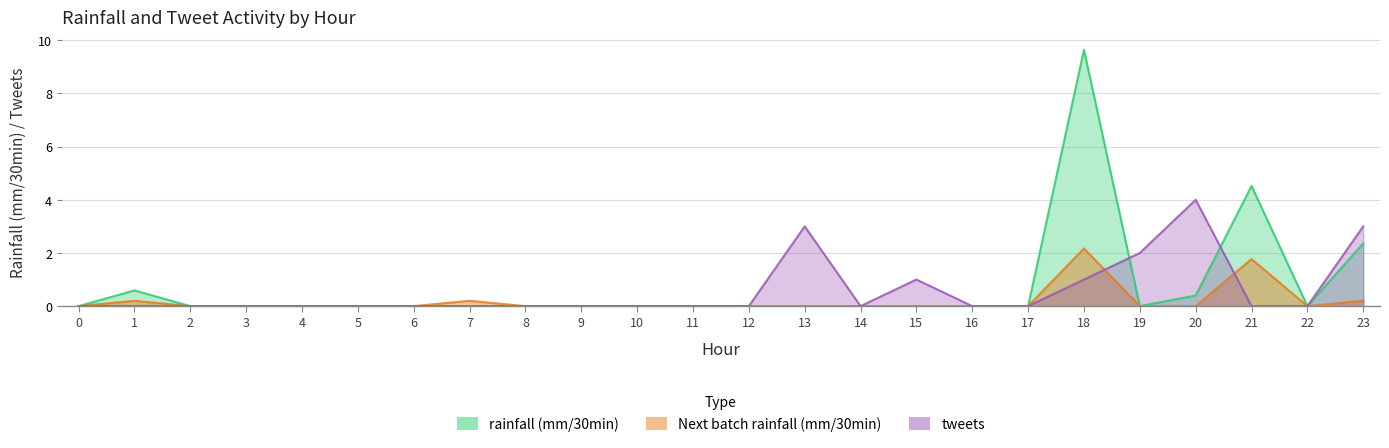

Which series changed the most between 2 and 21?

rainfall (mm/30min)